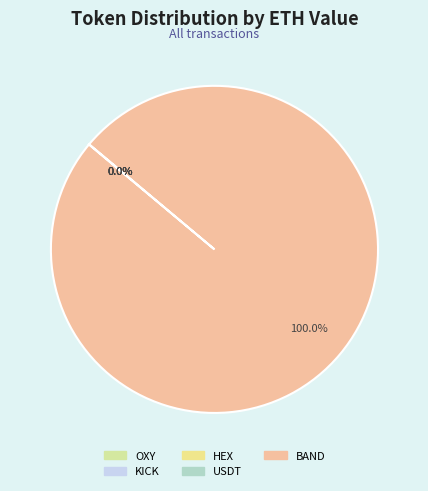

To the nearest percent, what is the combined percentage of BAND and HEX?

100%